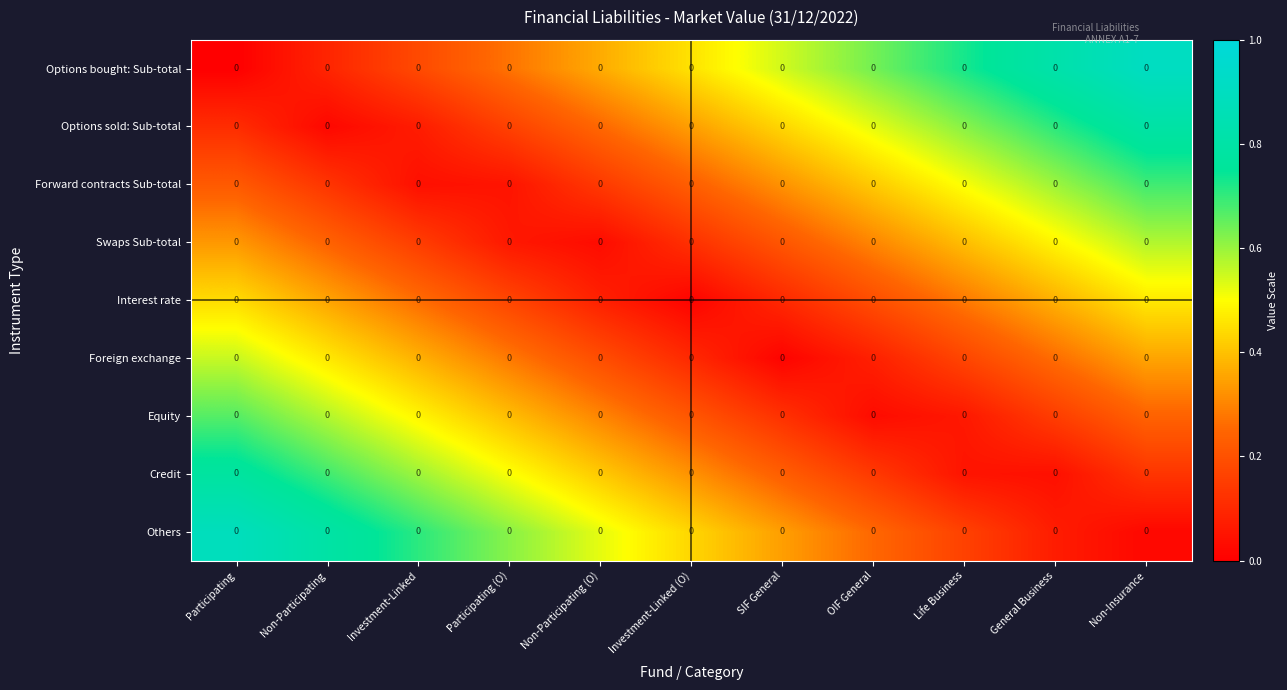

Rank the series by their maximum value, from lowest to highest.

Interest rate, Foreign exchange, Swaps Sub-total, Equity, Forward contracts Sub-total, Credit, Options sold: Sub-total, Others, Options bought: Sub-total